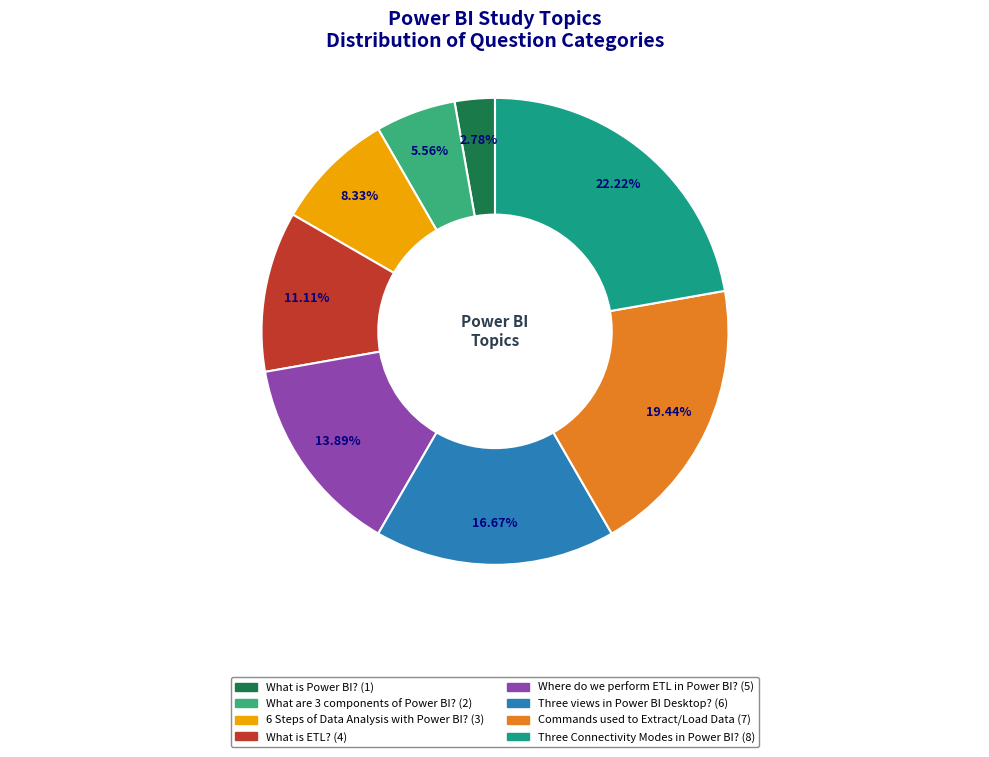

Is it true that Where do we perform ETL in Power BI? is 8% of the pie?

False